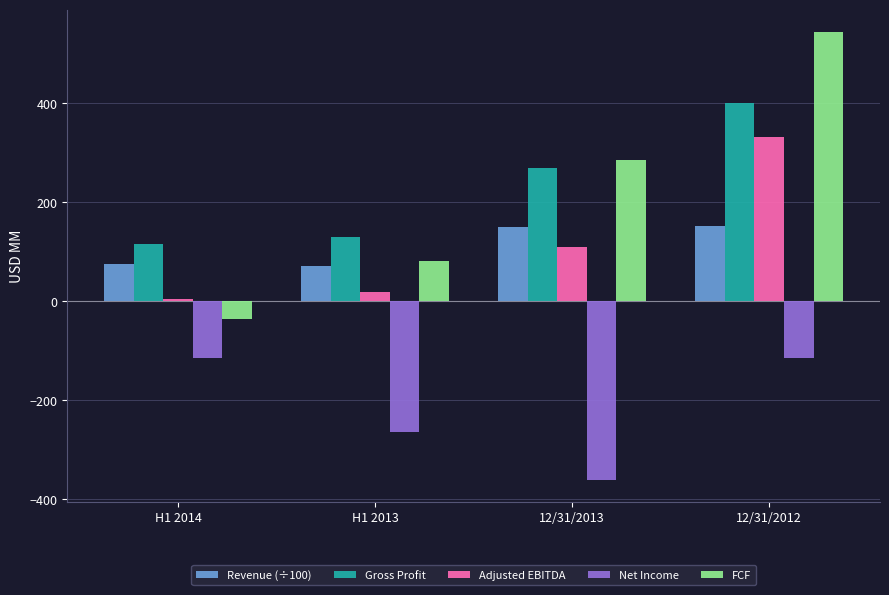

Is it true that Gross Profit equals 269.3 at 12/31/2013?

True